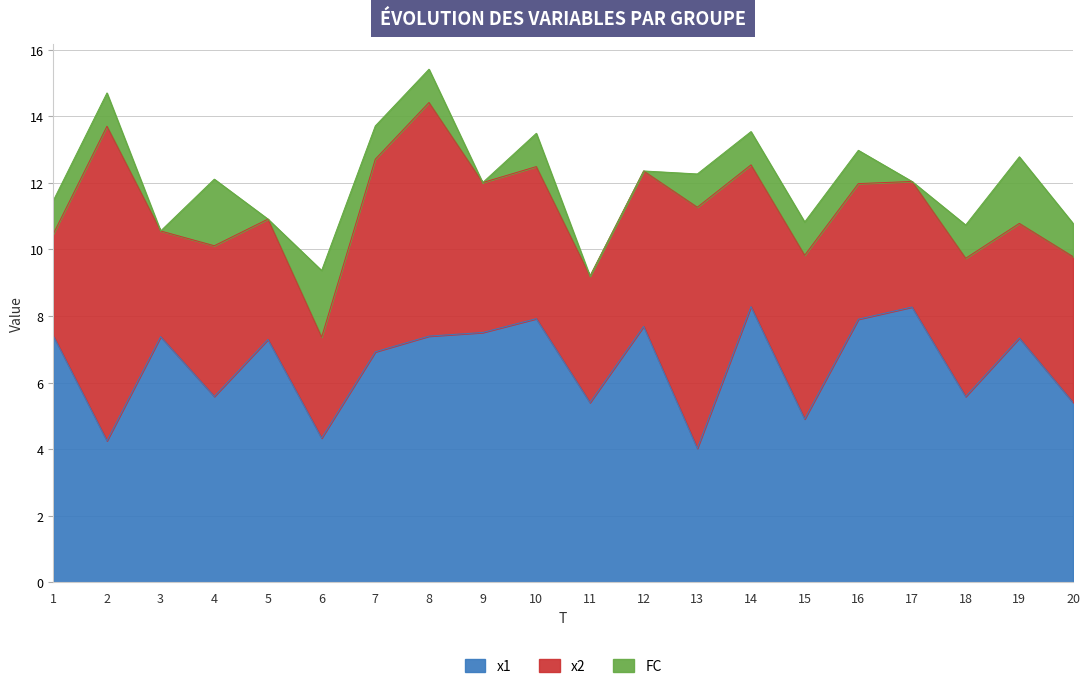

Where does the FC series first go above 1?

4